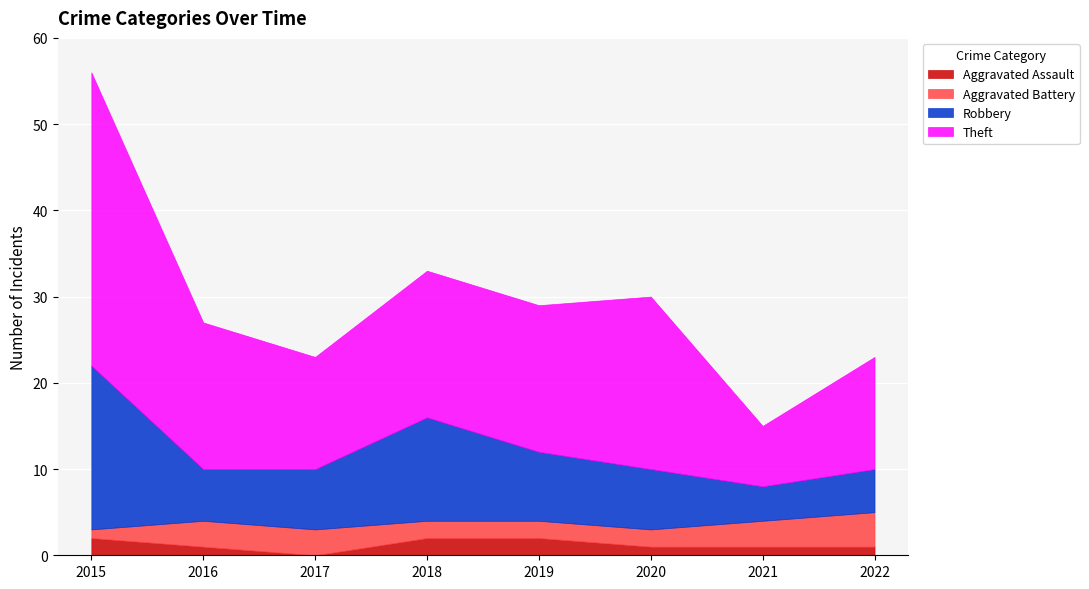

The value of Theft at 2021 is 11. True or false?

False